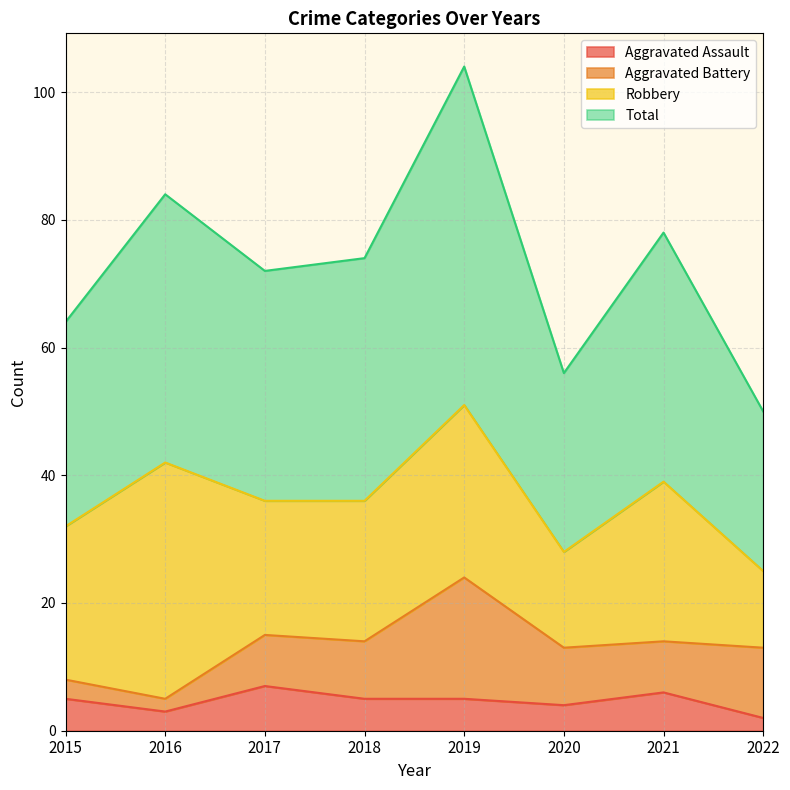

The Aggravated Assault series shows 3 at 2017. True or false?

False